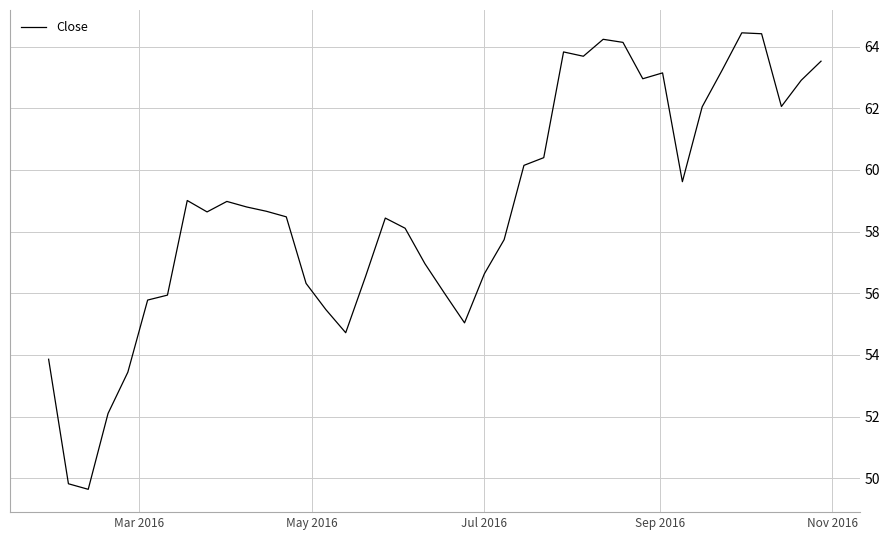

What is the greatest value displayed?

64.5